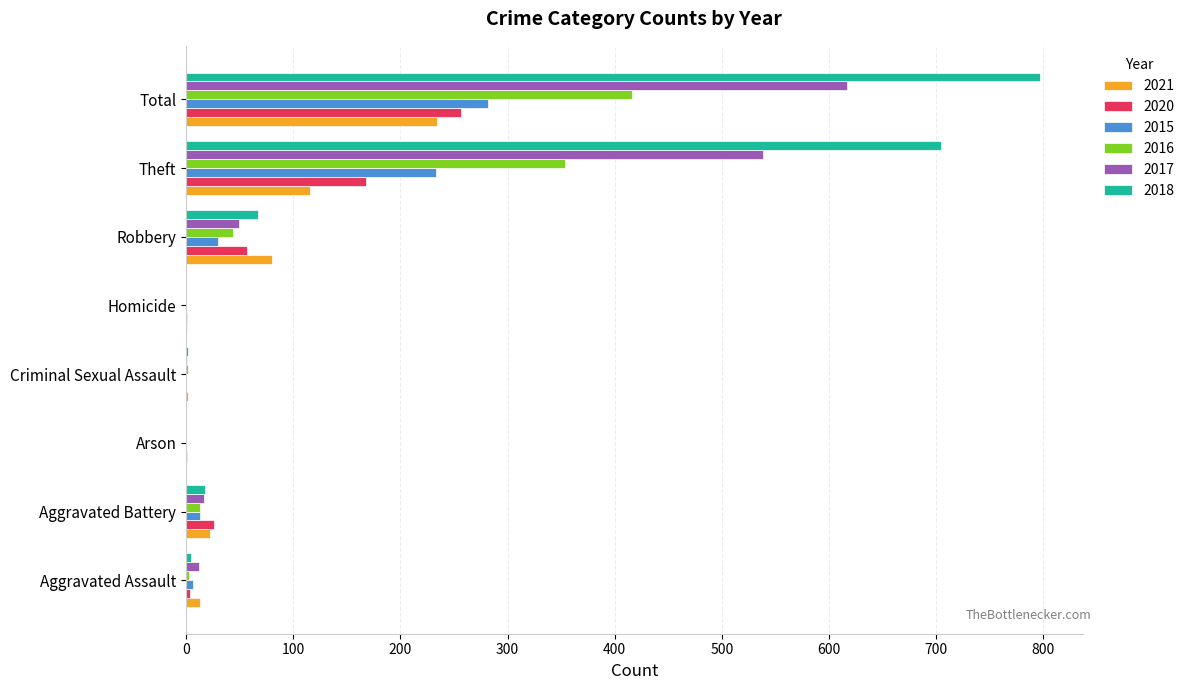

At which category is the sum across all series the highest?

Total